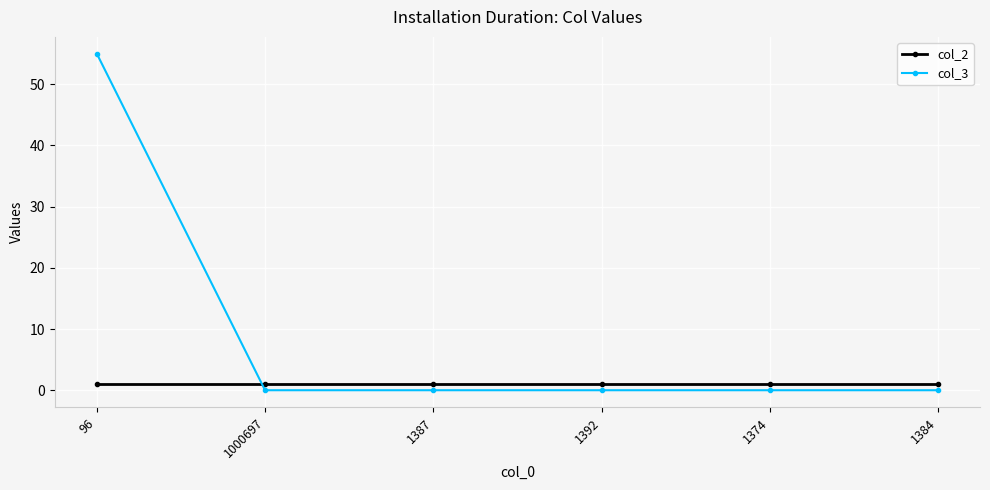

How many intersections are there between col_3 and col_2?

1